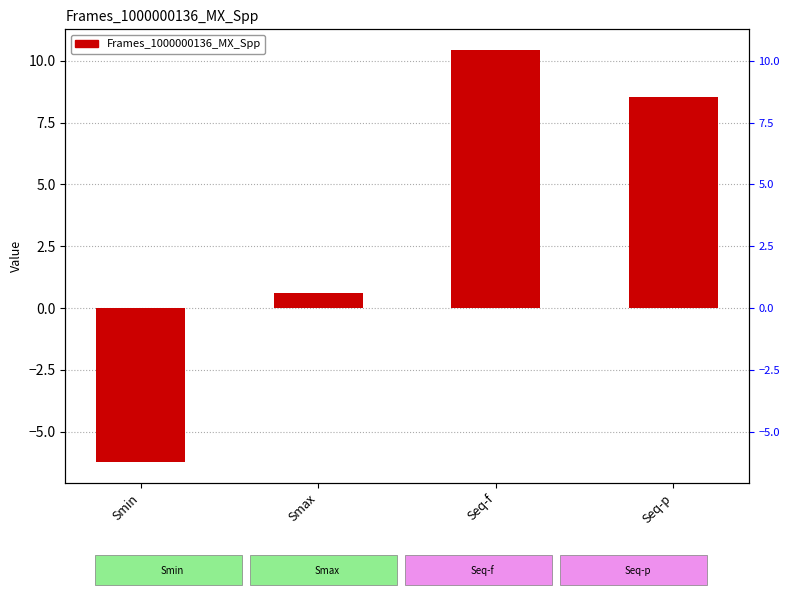

At which label does the data first exceed 8?

Seq-f